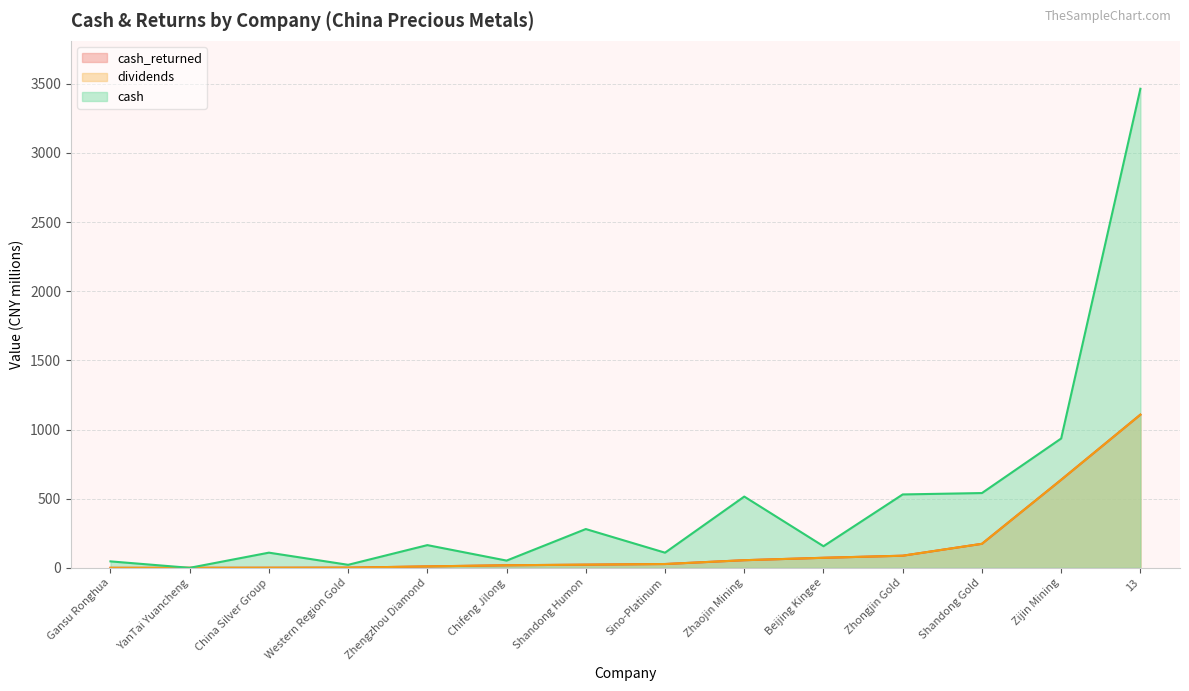

Does the chart display data point markers on the line(s)?

No